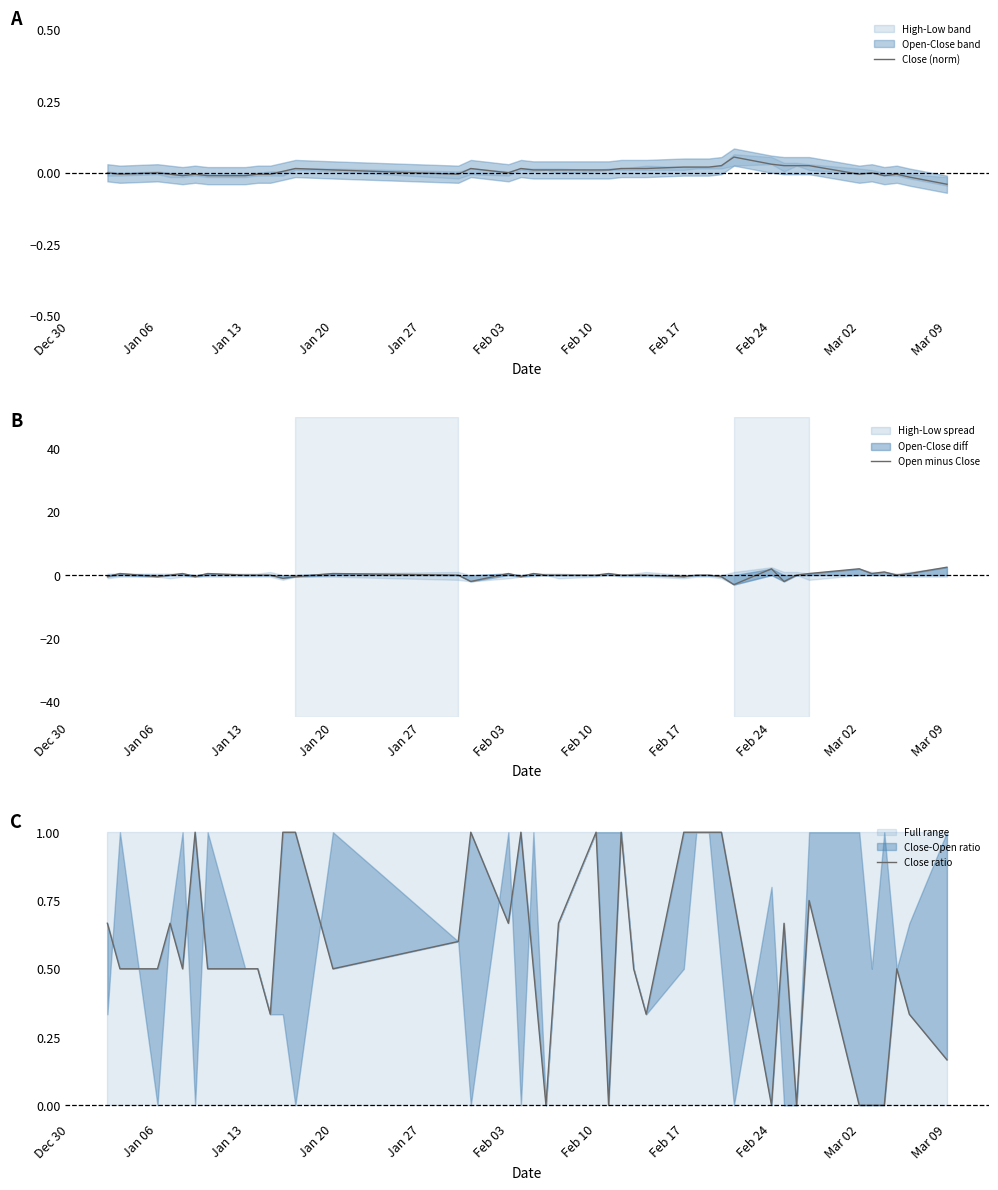

What is the maximum value for Open minus Close?

2.5